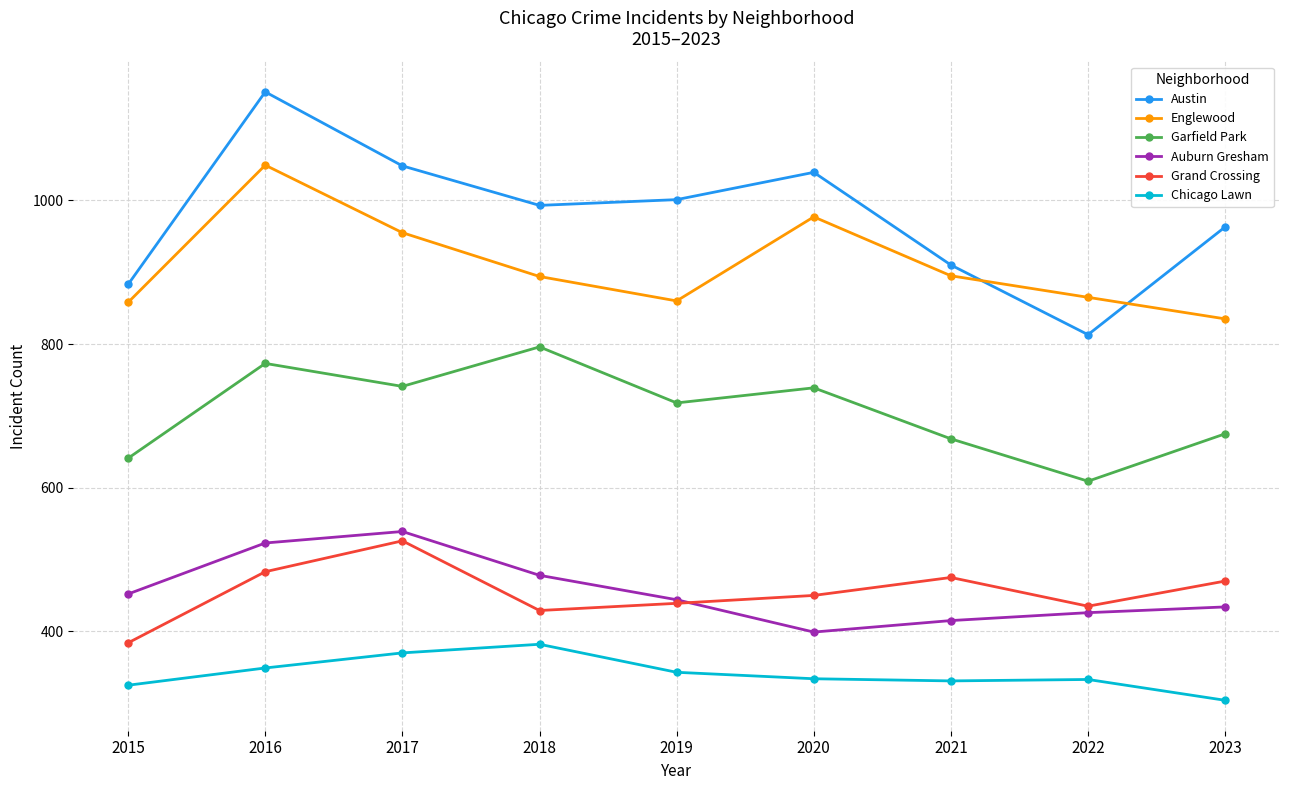

Which series has the largest range (max minus min)?

Austin